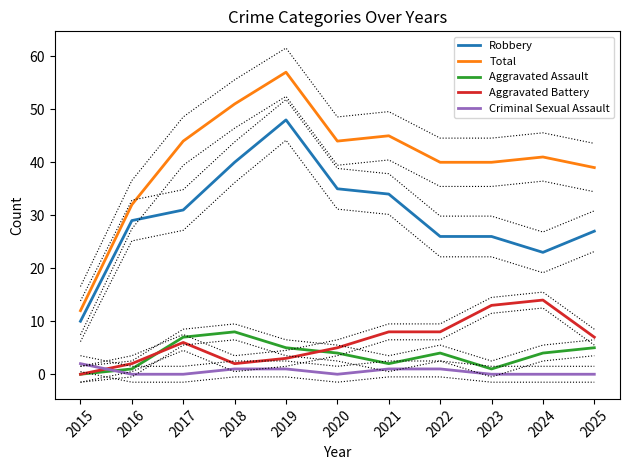

True or false: Robbery and Total cross at least once.

False